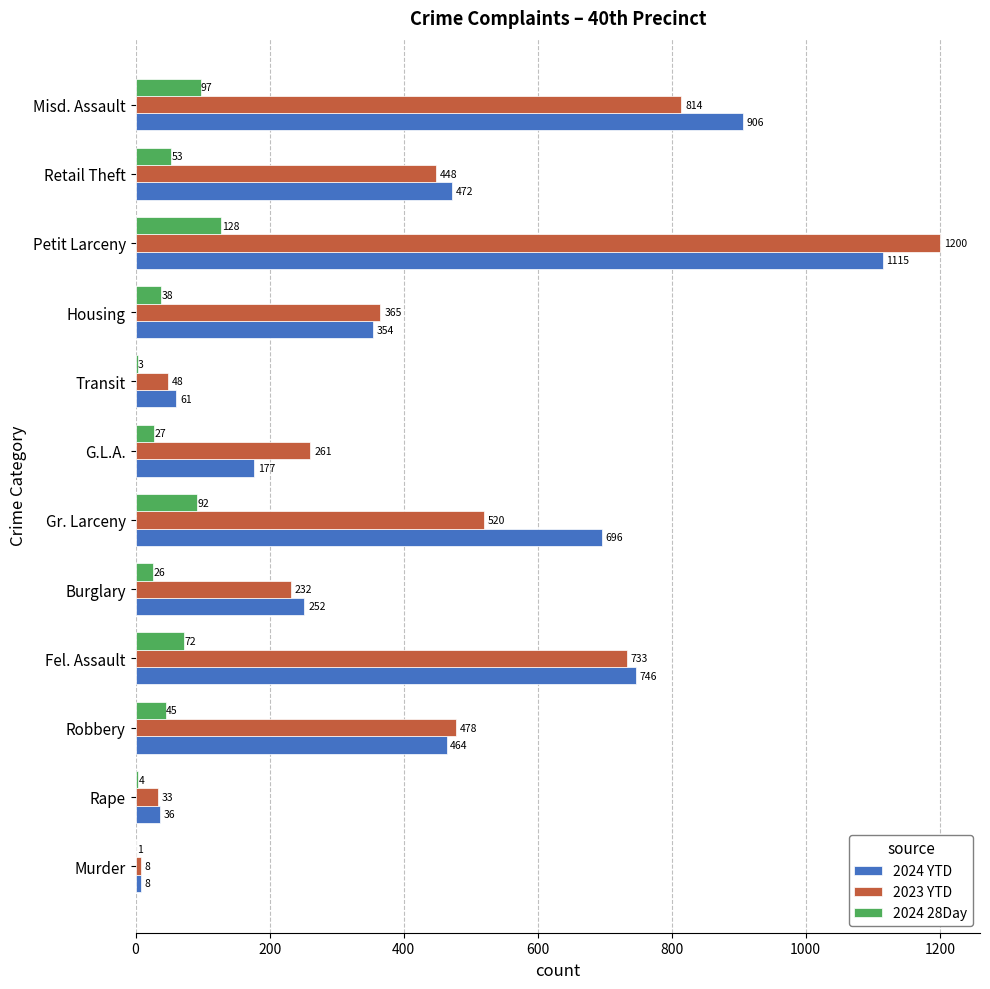

What is the highest value of the 2024 YTD series?

1115